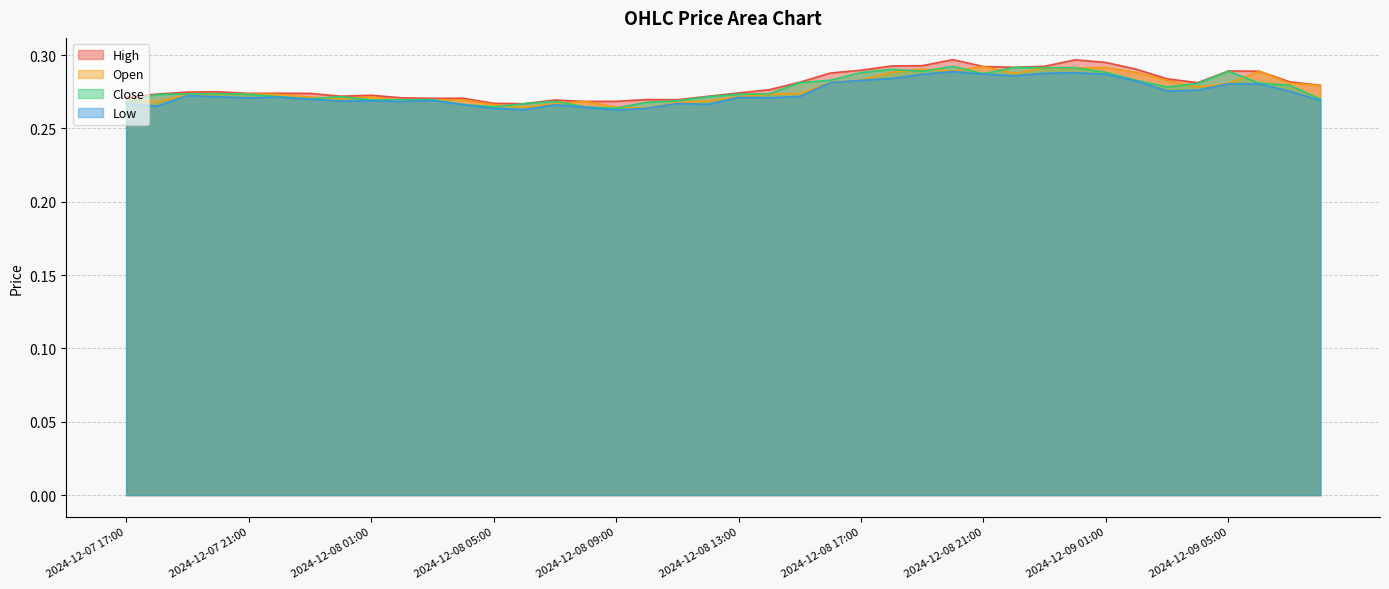

The High series shows 0.1 at 2024-12-08 05:00. True or false?

False